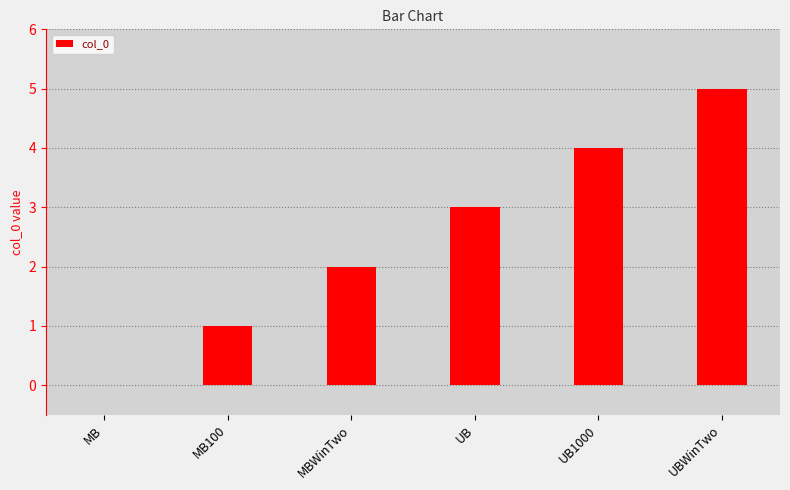

The value at MBWinTwo is 1. True or false?

False